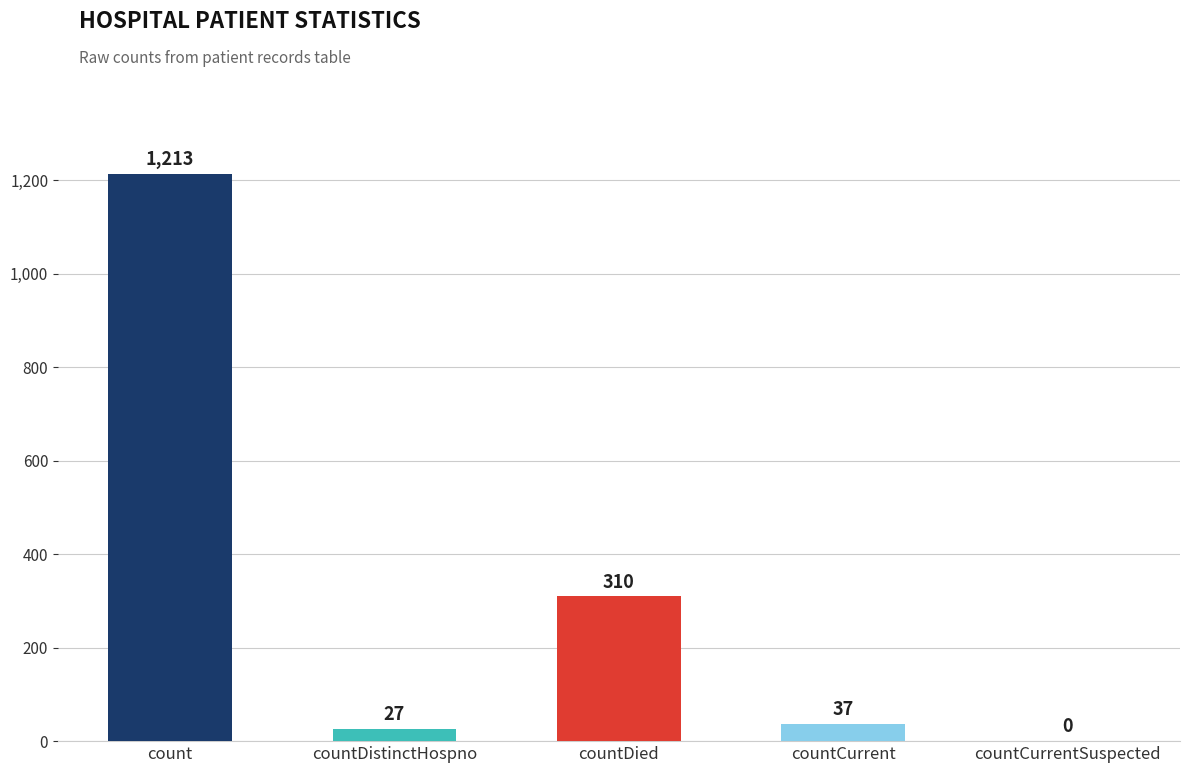

Reading left to right, transcribe all the data shown in this chart.

1213	27	310	37	0